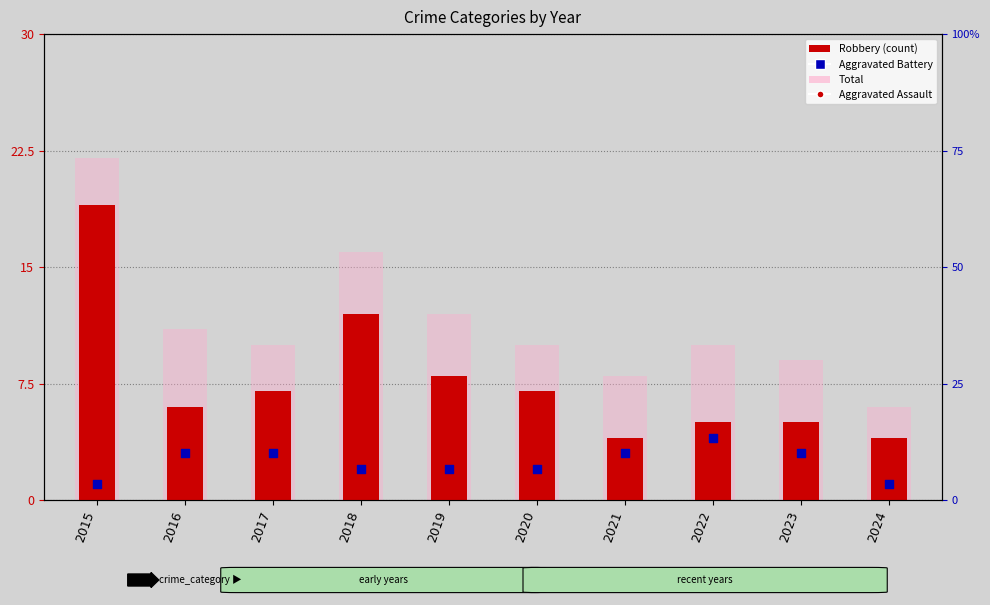

What is the total value across all series at 2019?

4